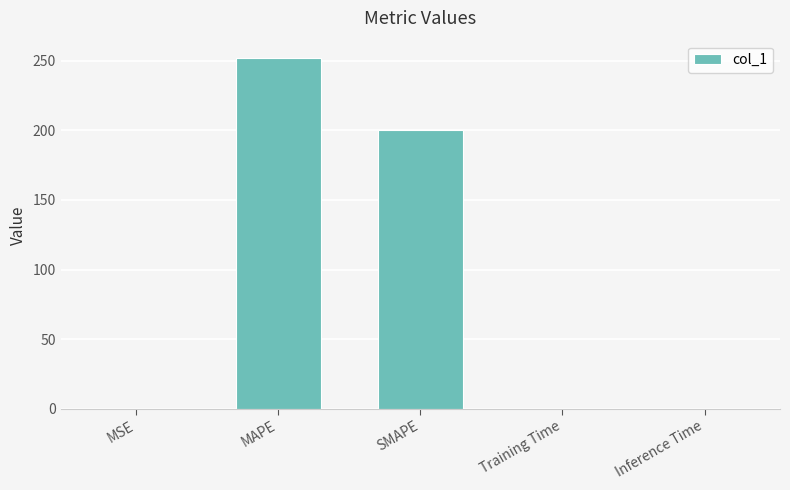

Between Inference Time and MAPE, which is larger?

MAPE